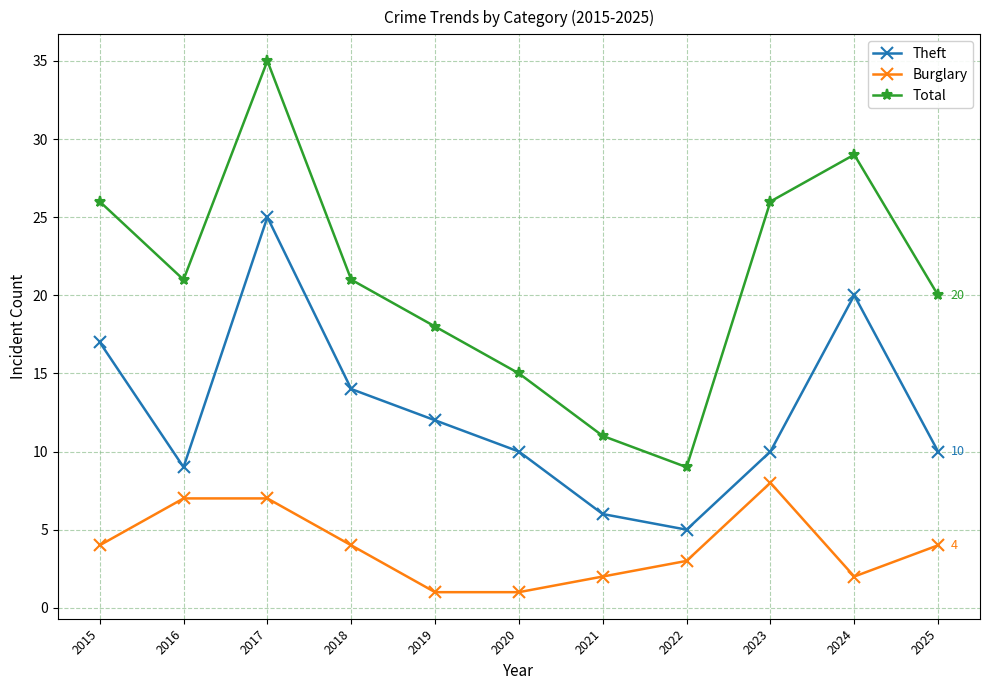

What is the spread (max minus min) of values at 2016?

14